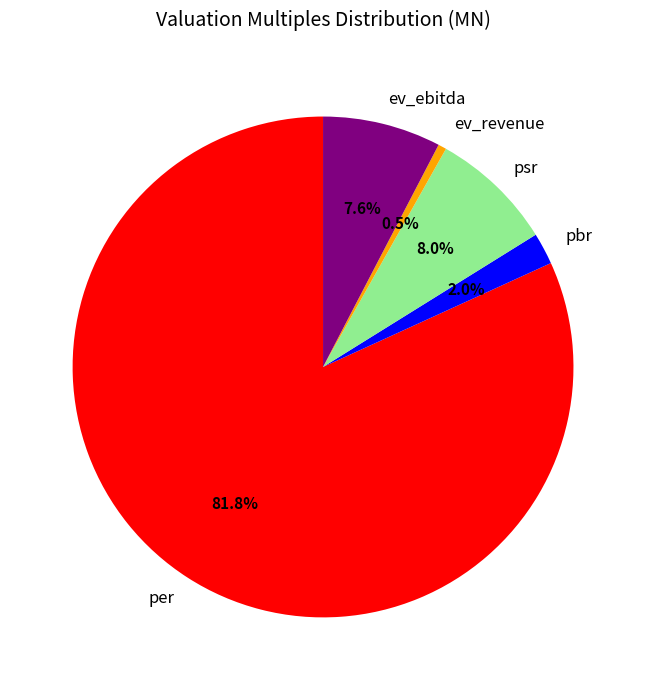

What is the largest slice in the pie chart?

per